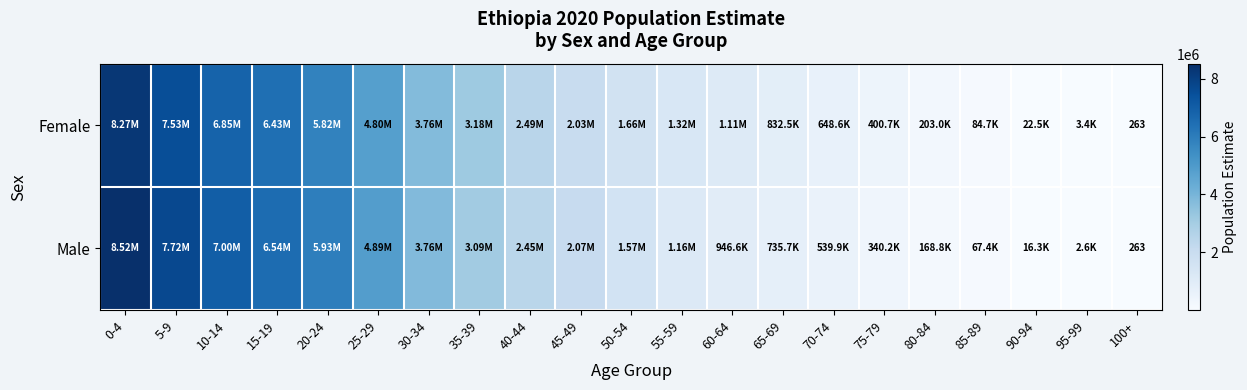

What is the total value across all series at 100+?

526